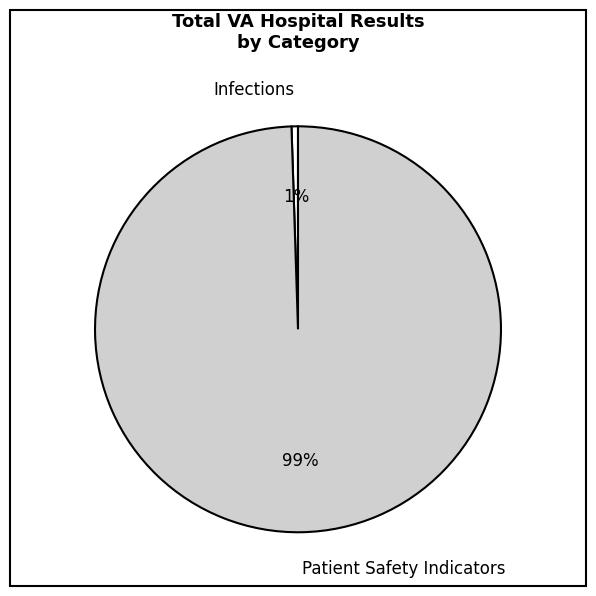

To the nearest percent, what percentage of the pie is Patient Safety Indicators?

99%